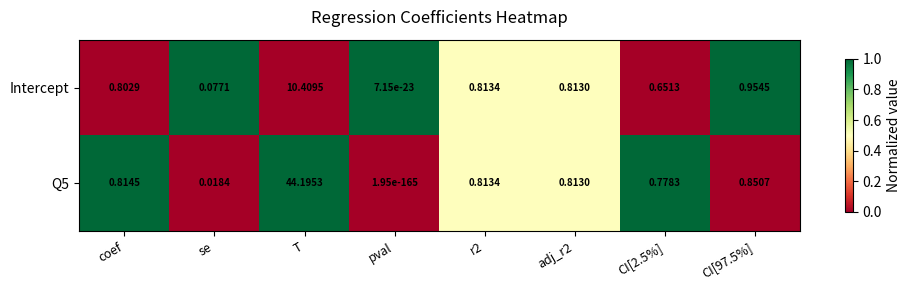

What is the total value across all series at adj_r2?

1.6